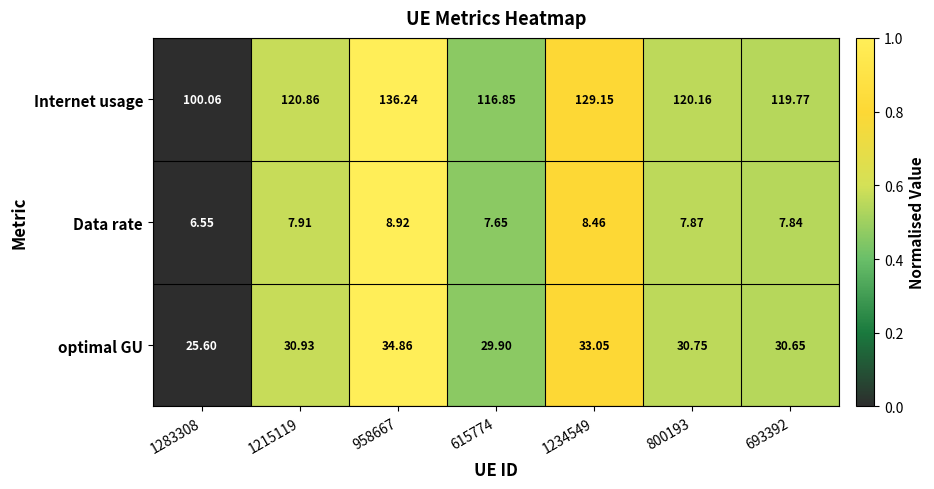

List the series in order of their peak value, highest first.

Internet usage, optimal GU, Data rate